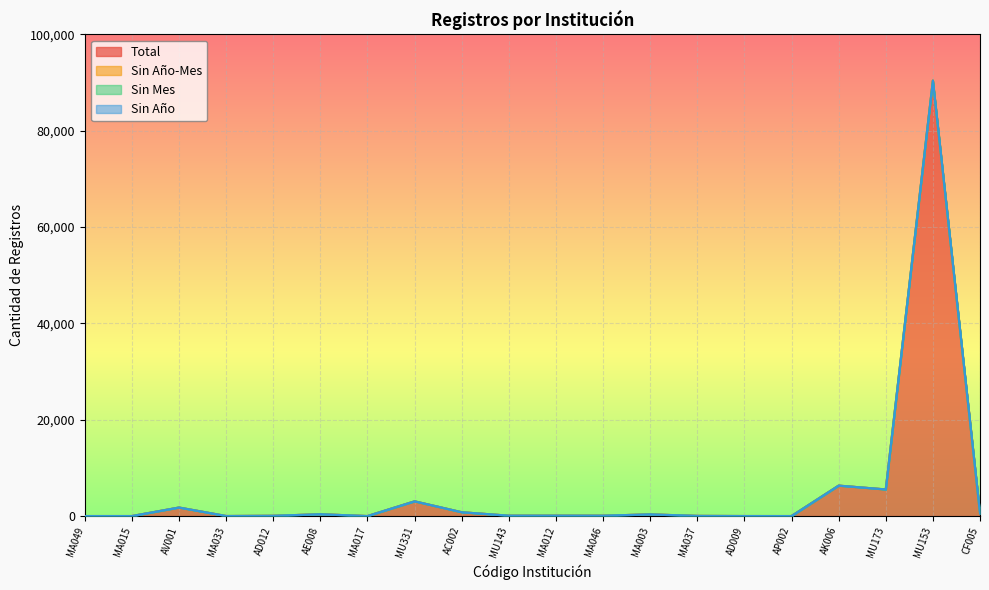

Between MU331 and MA003, which is larger?

MU331